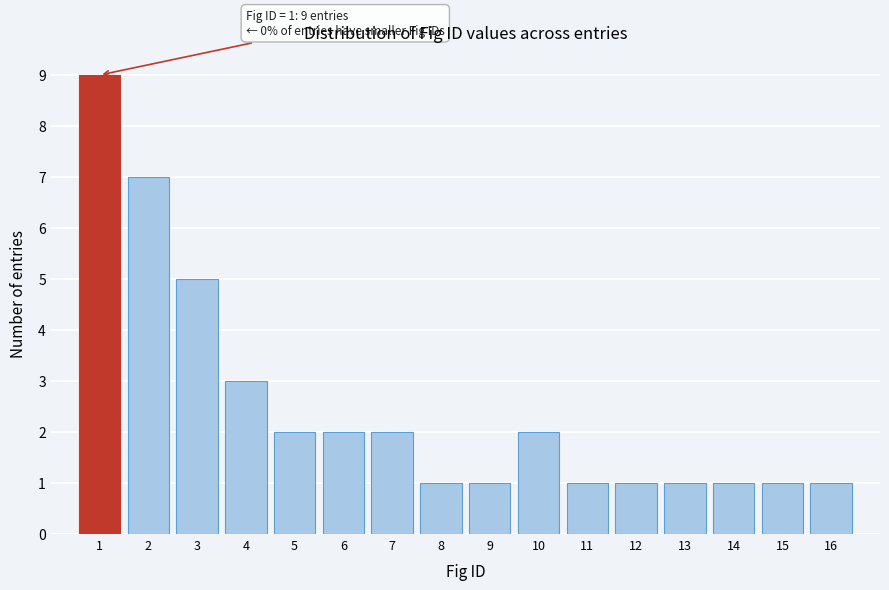

Over which range of the x-axis is the bar tallest?

0.5 to 1.5